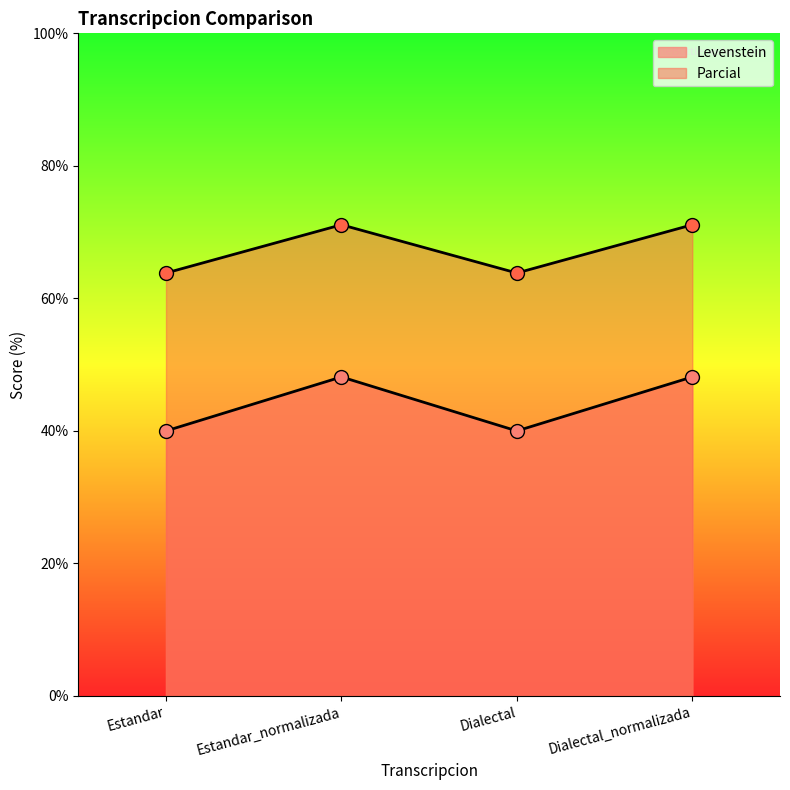

Which series has the largest range (max minus min)?

Levenstein